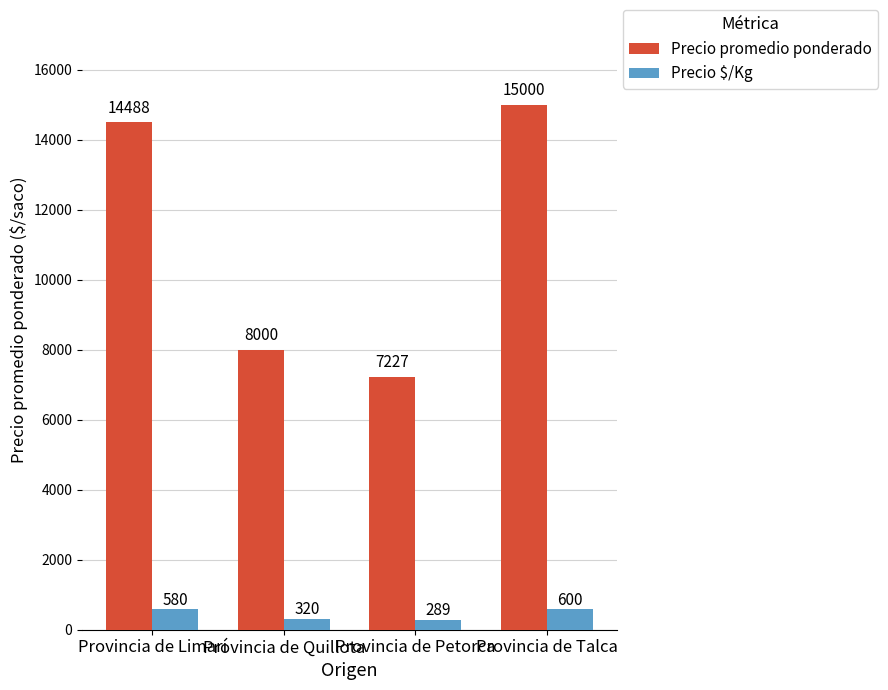

Rank the series by their average value, from highest to lowest.

Precio promedio ponderado, Precio $/Kg